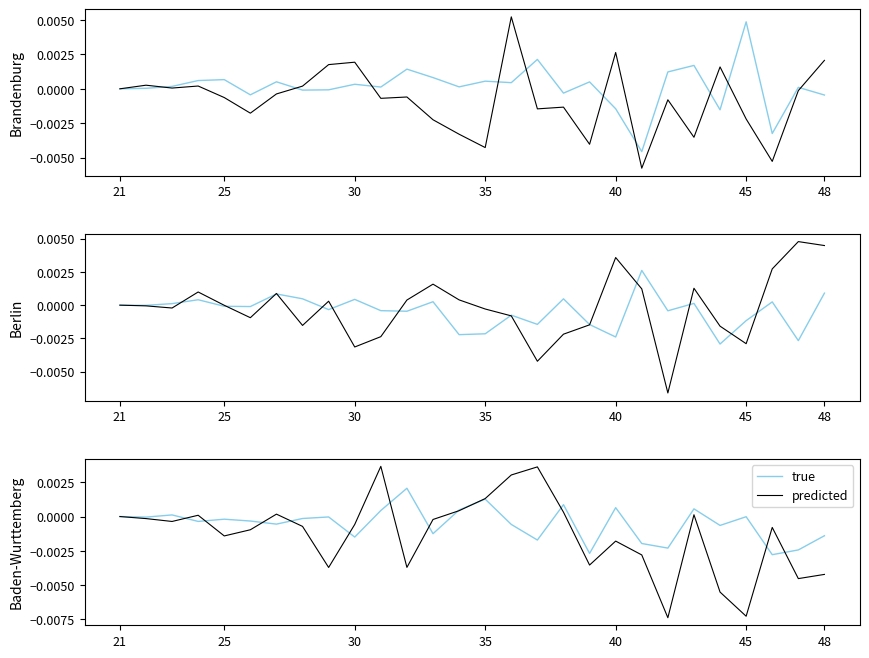

True or false: true has more than 2 points higher than both neighbors.

True